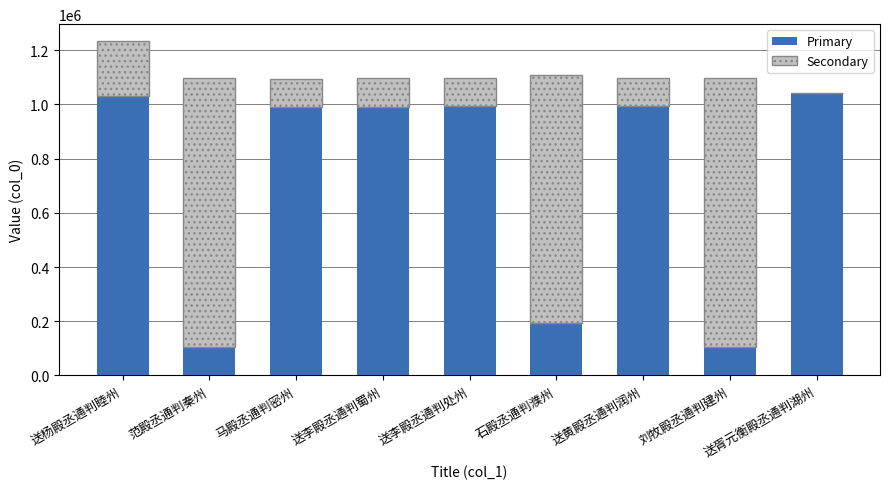

True or false: Primary has a value of 1031244 at 送杨殿丞通判睦州.

True